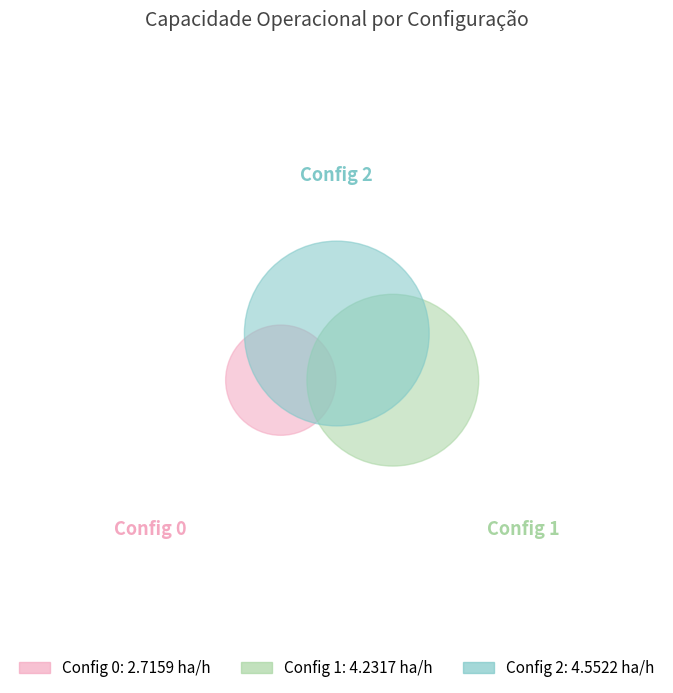

Approximately how many times larger is the value at 1 compared to 0?

1.6